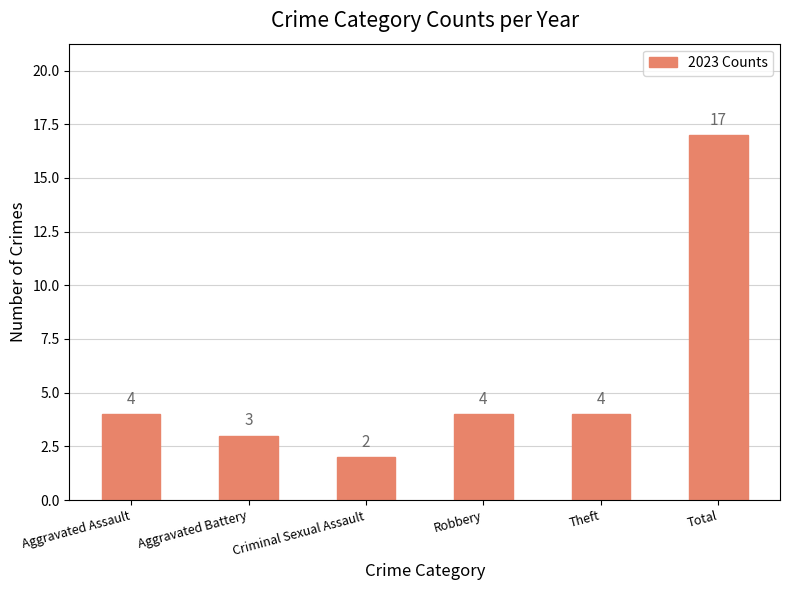

What is the value of the 4th bar from the left?

4